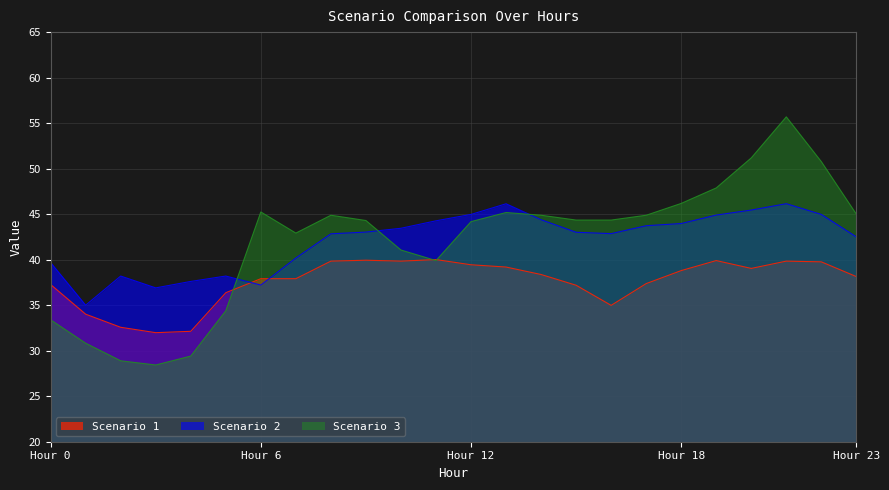

True or false: Scenario 1 and Scenario 2 cross at least once.

True